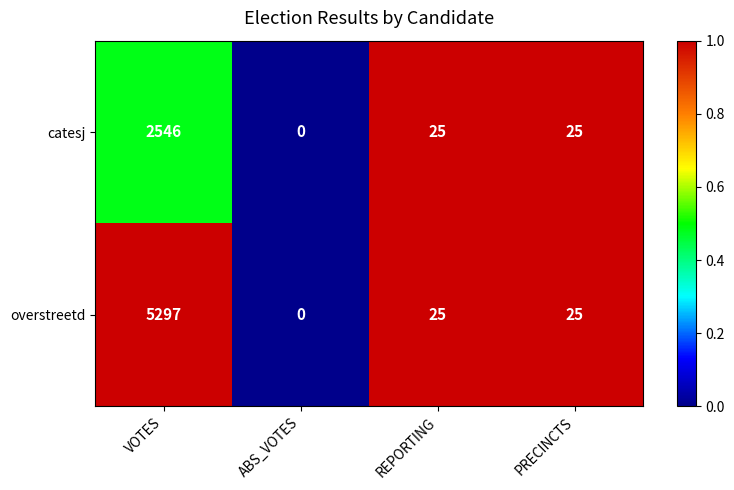

Is it true that catesj equals 25 at REPORTING?

True